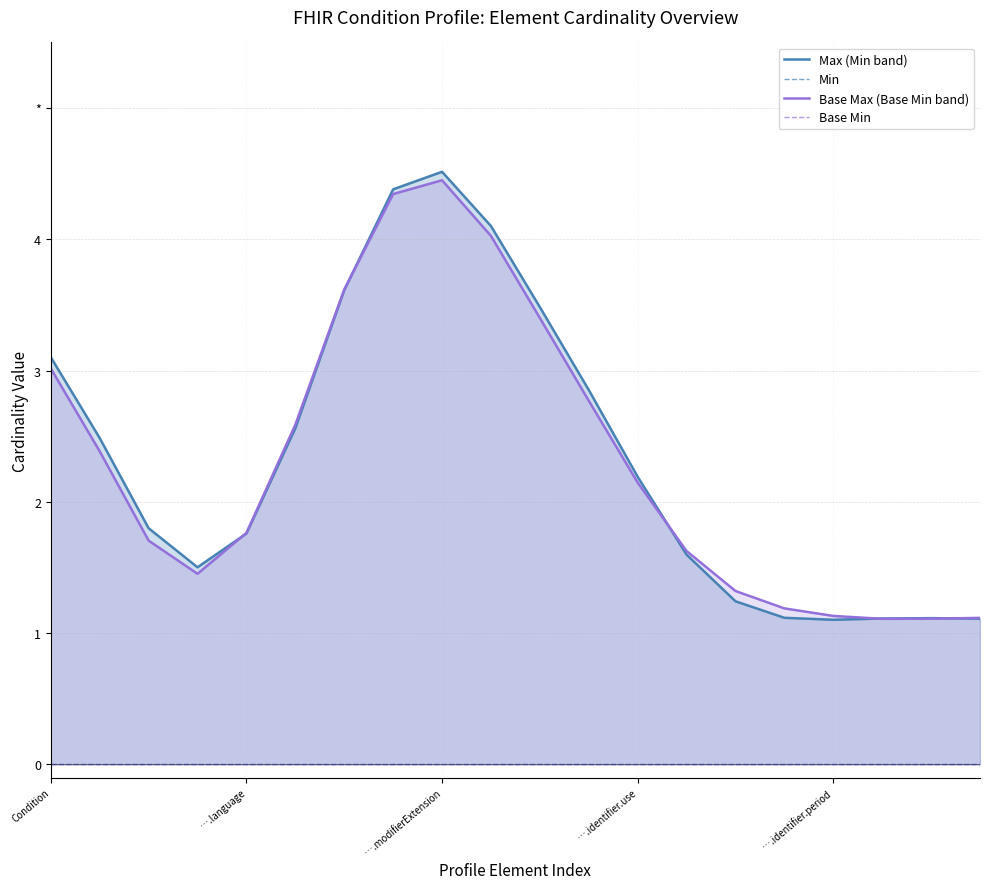

How many data points does each series have?

20